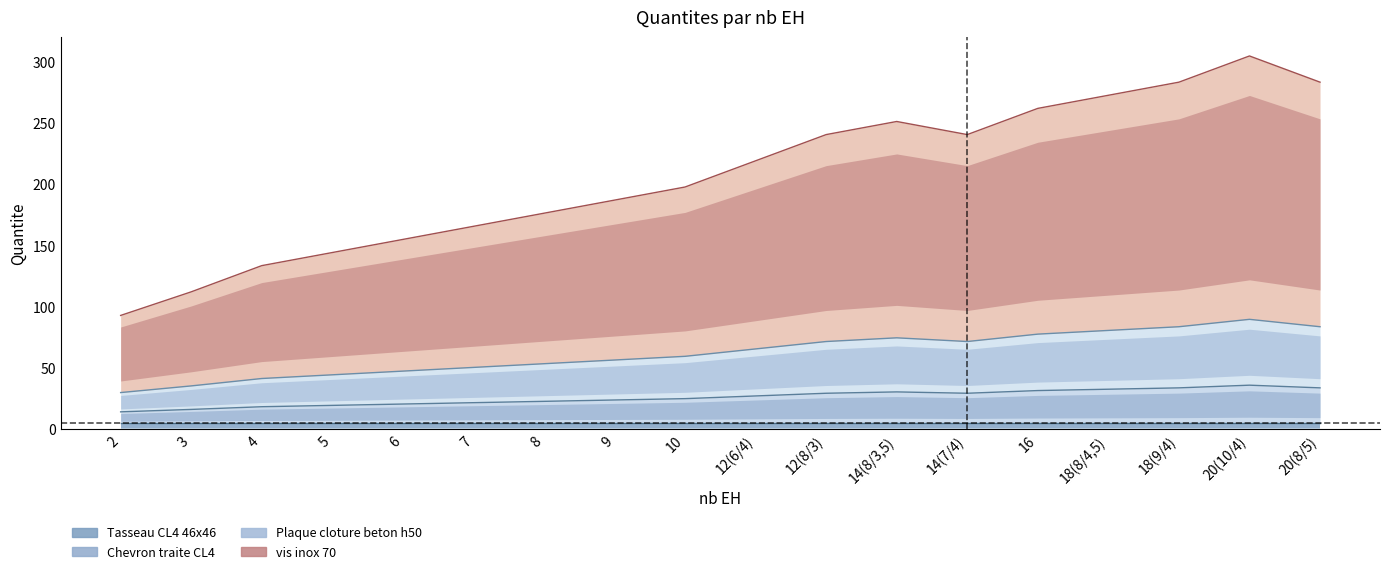

True or false: Plaque cloture beton h50 has a value of 83.7 at 20(8/5).

True